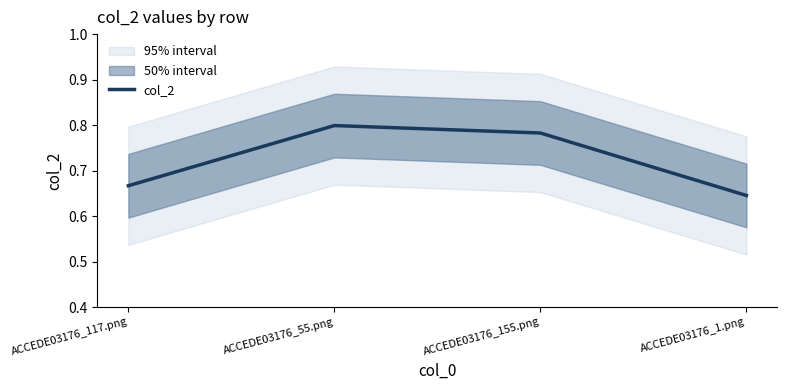

The chart shows a value of 0.8 at ACCEDE03176_55.png. True or false?

True